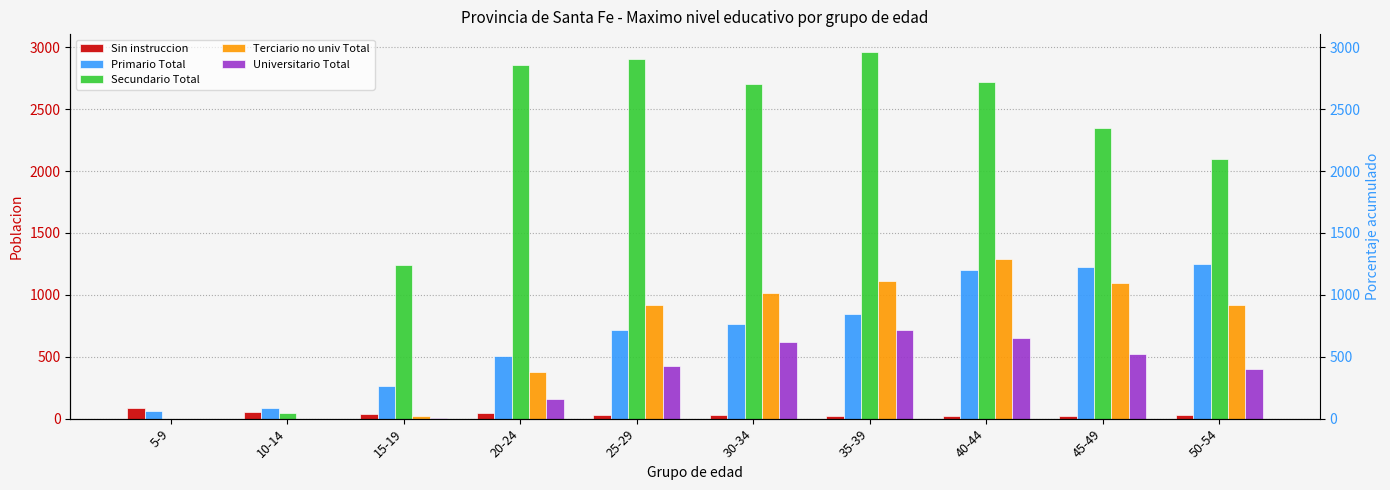

The value of Secundario Total at 10-14 is 27. True or false?

False